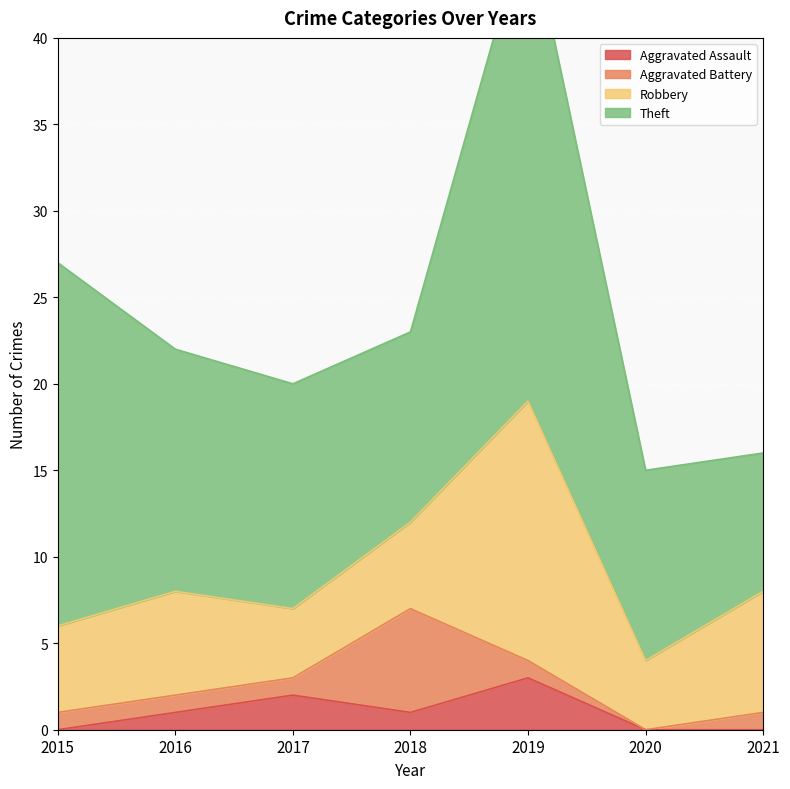

Which series changed the most between 2016 and 2020?

Theft